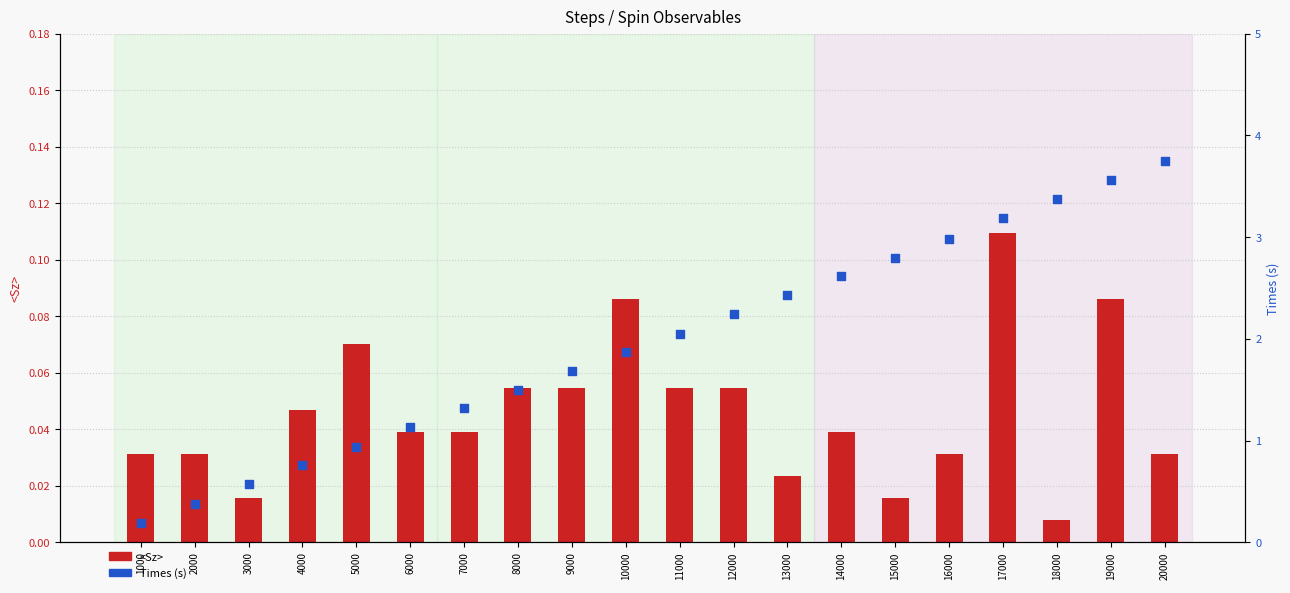

Which series reaches the minimum Y coordinate?

<Sz>